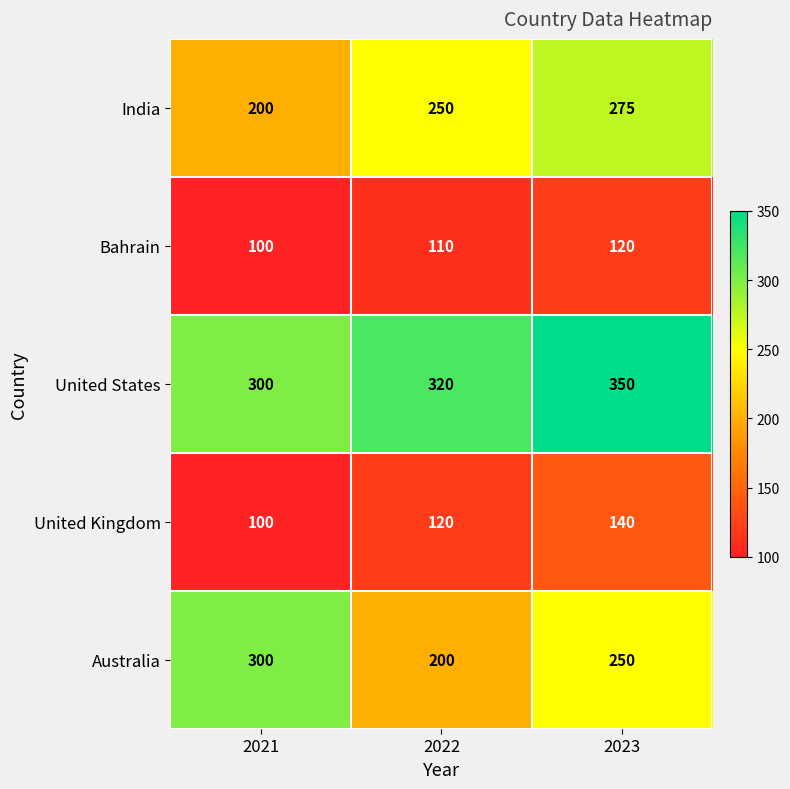

Between 2022 and 2023, which series saw the biggest shift?

Australia